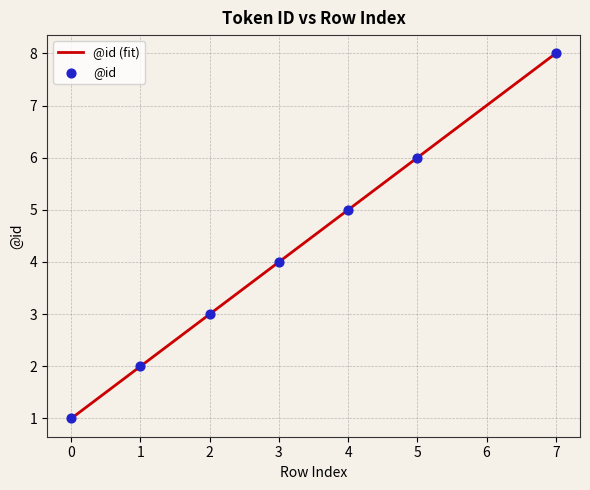

What is the change in value from 2 to 7?

+5